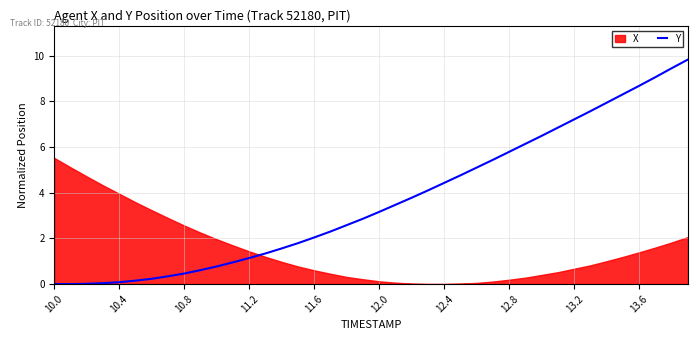

What is the highest value of the Y series?

9.8